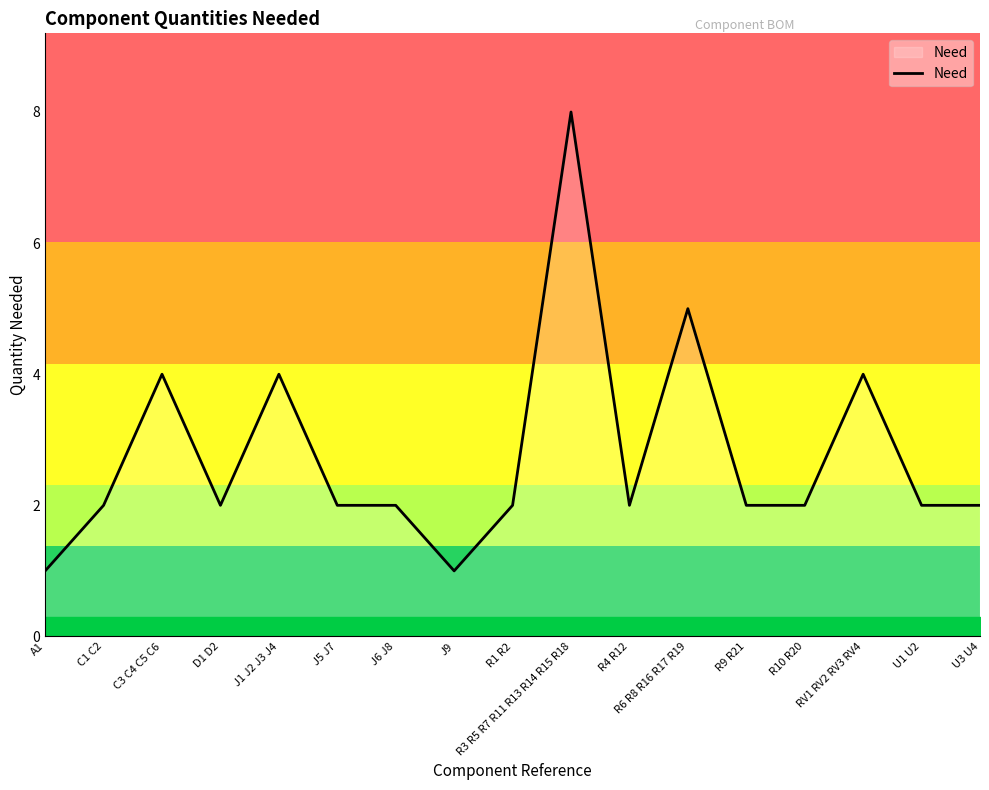

At which category does the data reach its first local valley?

D1 D2